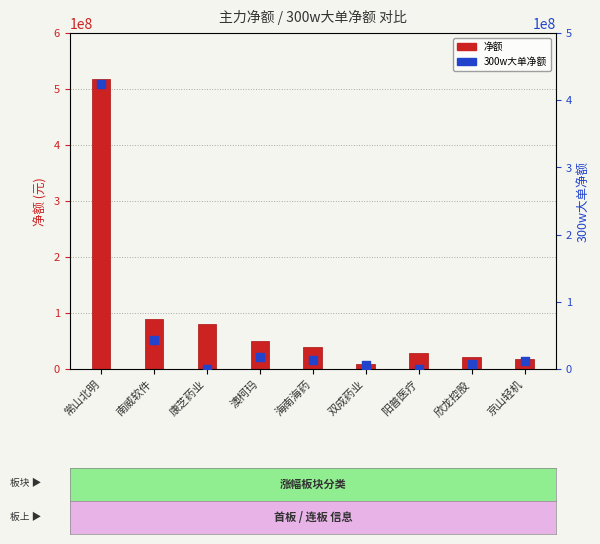

What are all the series names shown in the legend?

净额, 300w大单净额